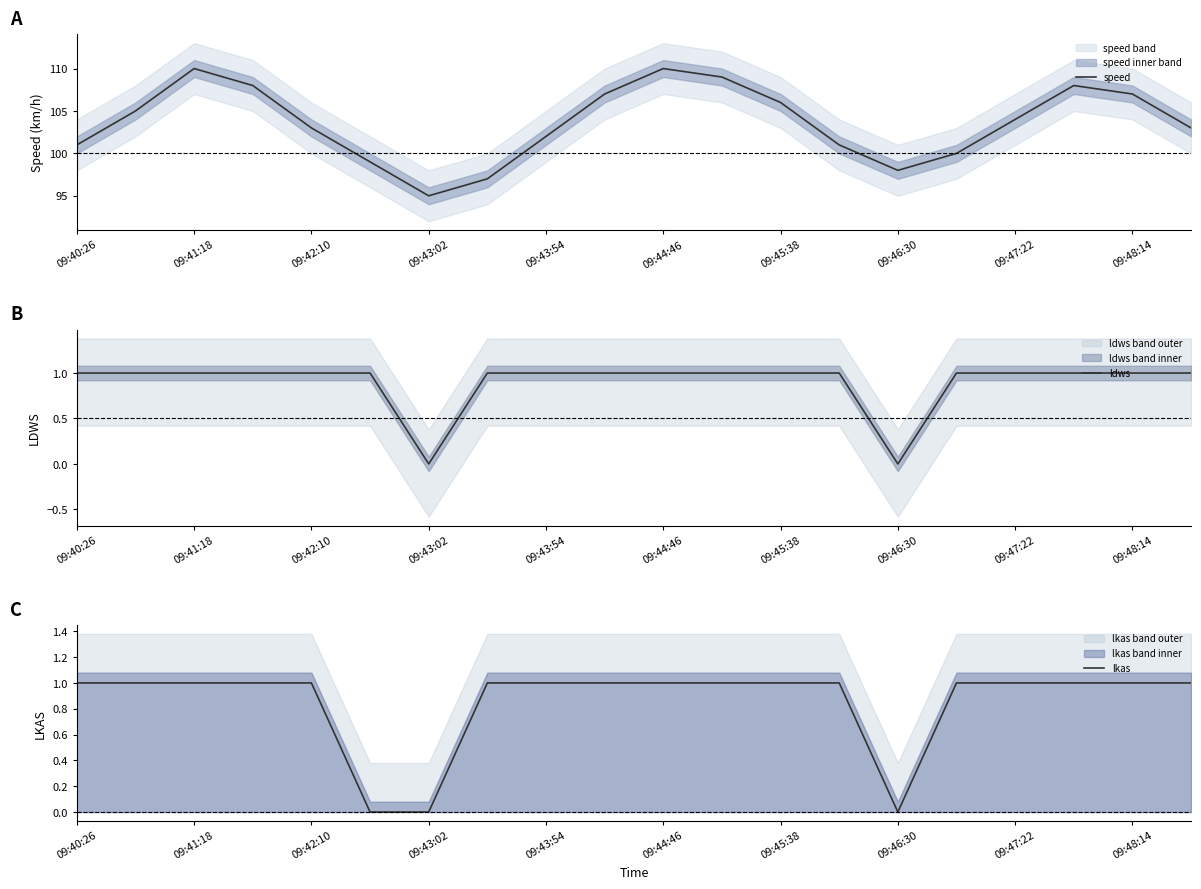

Which category has the lowest value in the speed series?

09:43:02